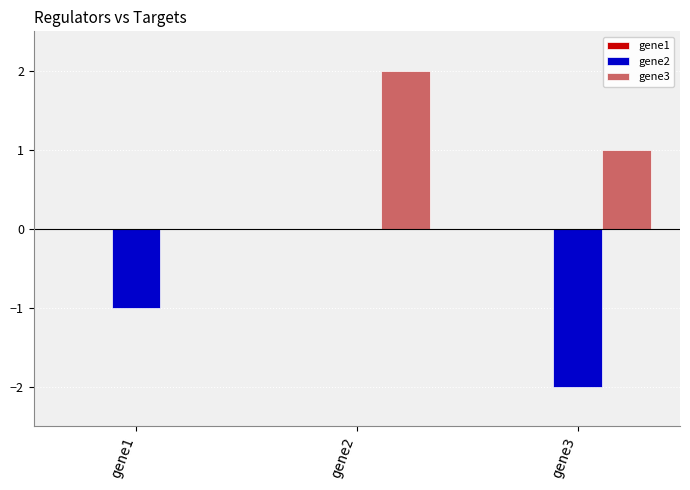

The gene2 series shows -2.0 at gene3. True or false?

True